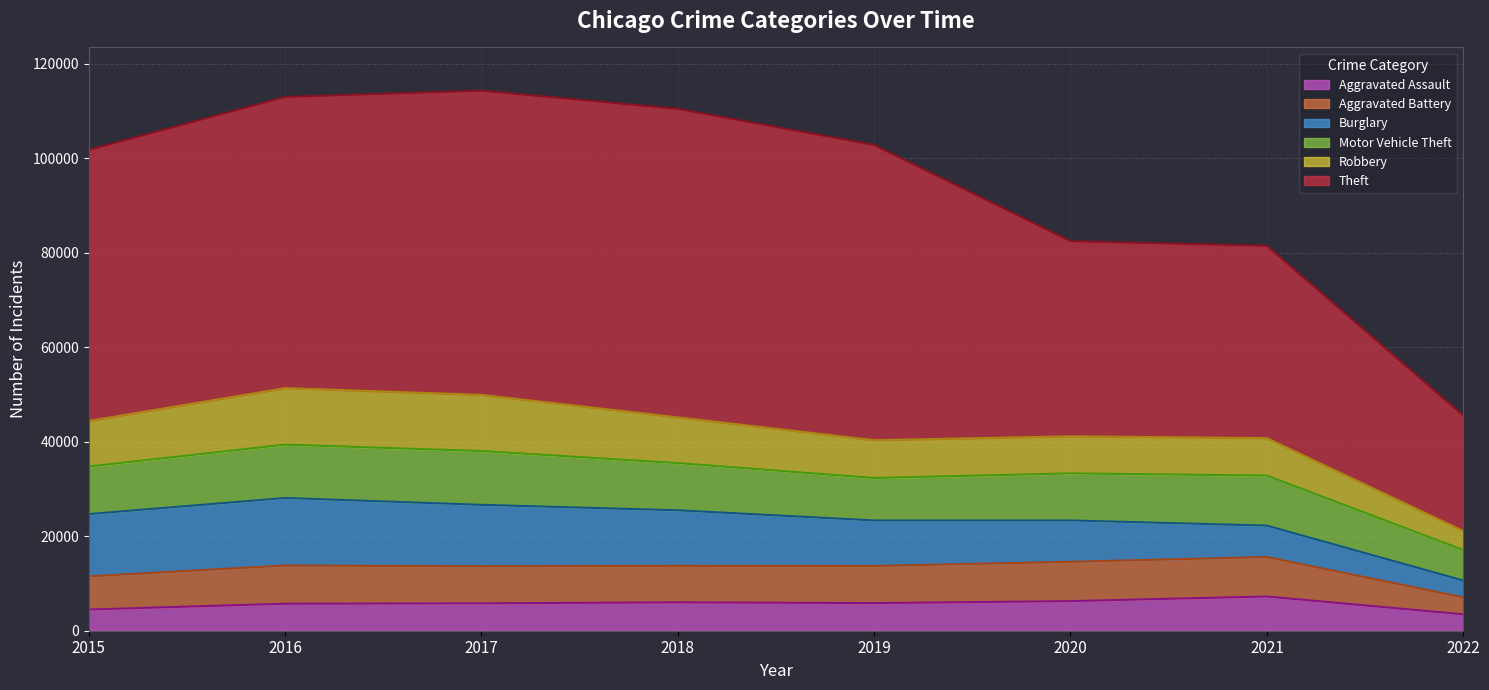

Where is the first local minimum for Aggravated Battery?

2018